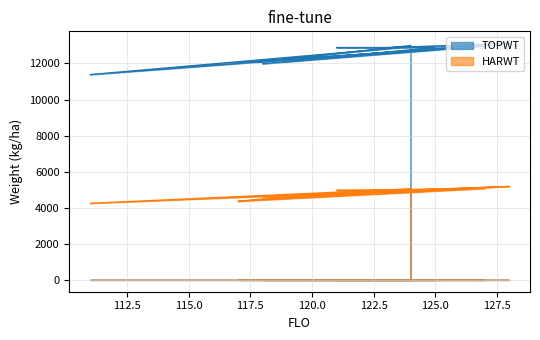

Read the HARWT value at 124.

4913